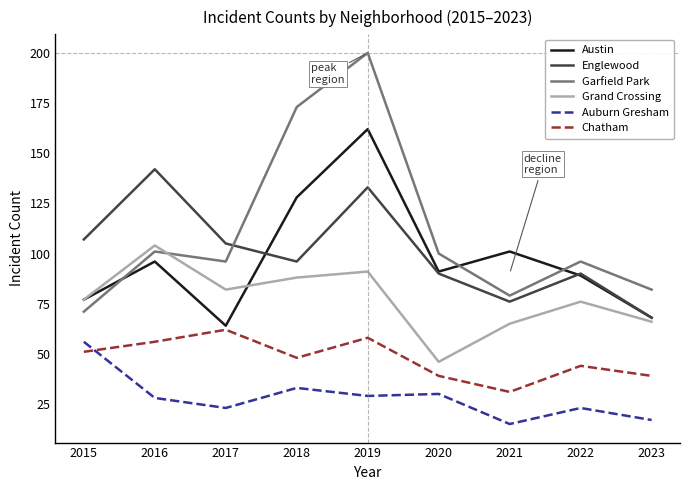

What is the difference between the maximum and minimum values in the Austin series?

98